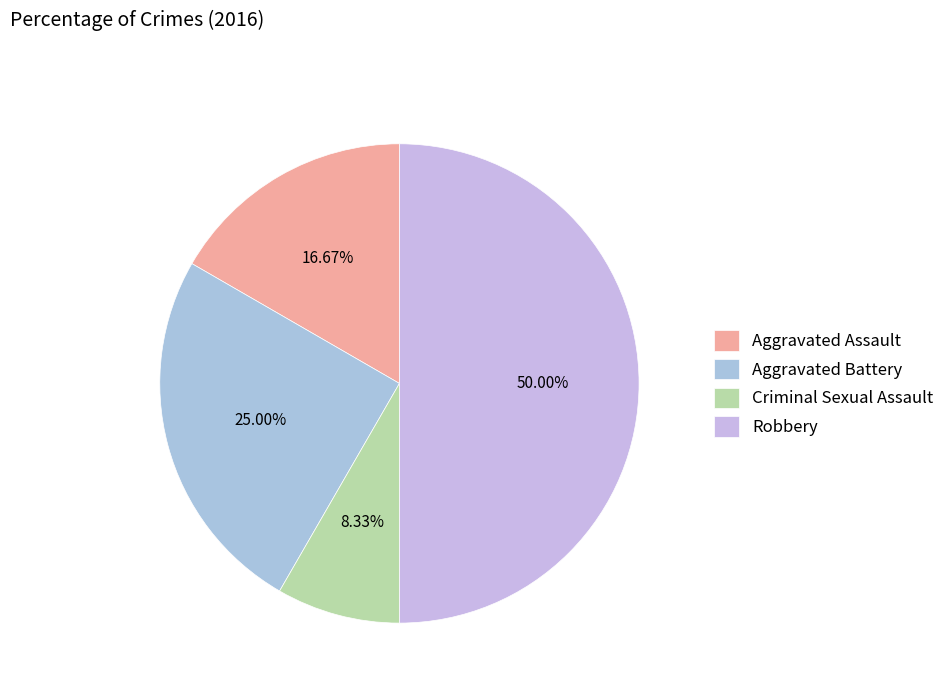

Does Aggravated Battery account for over 50% of the chart?

No